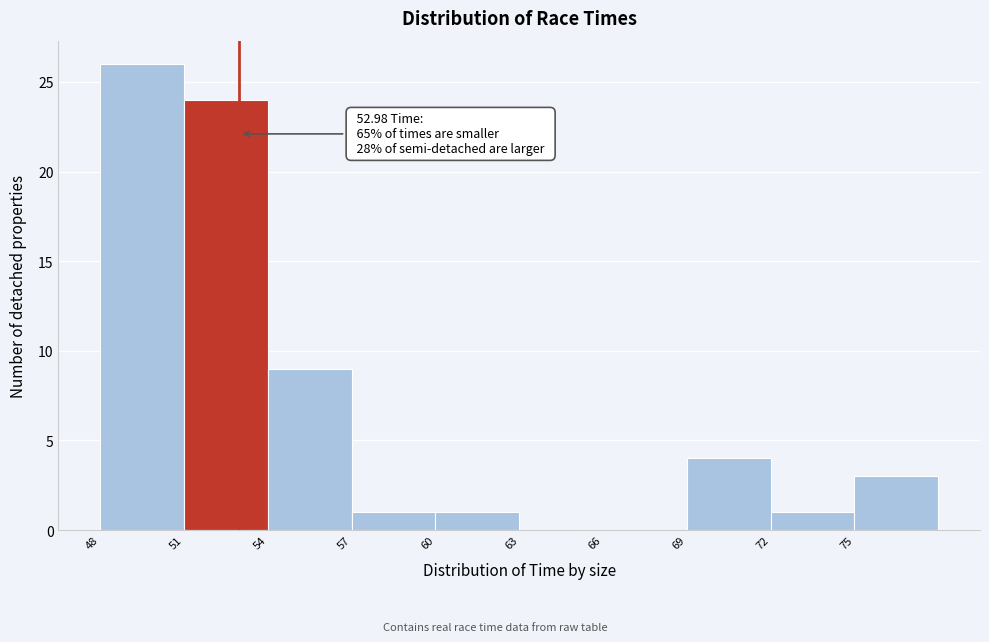

Over which range of the x-axis is the bar tallest?

48 to 51